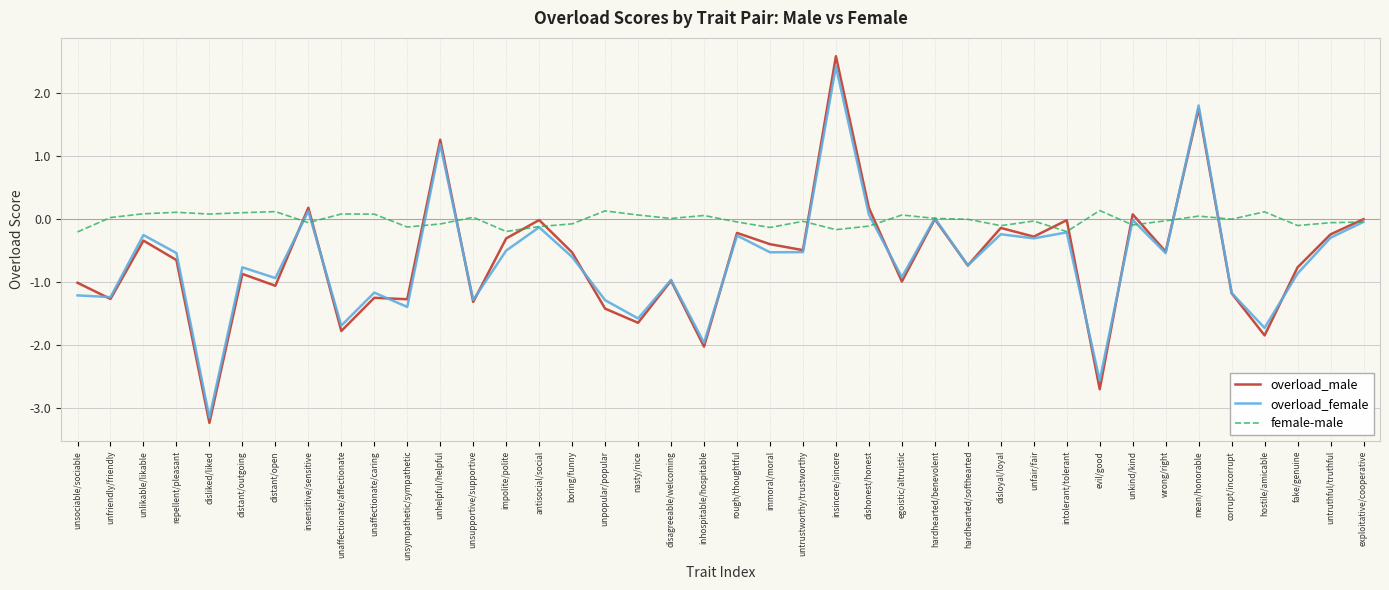

What is the greatest value displayed?

2.6